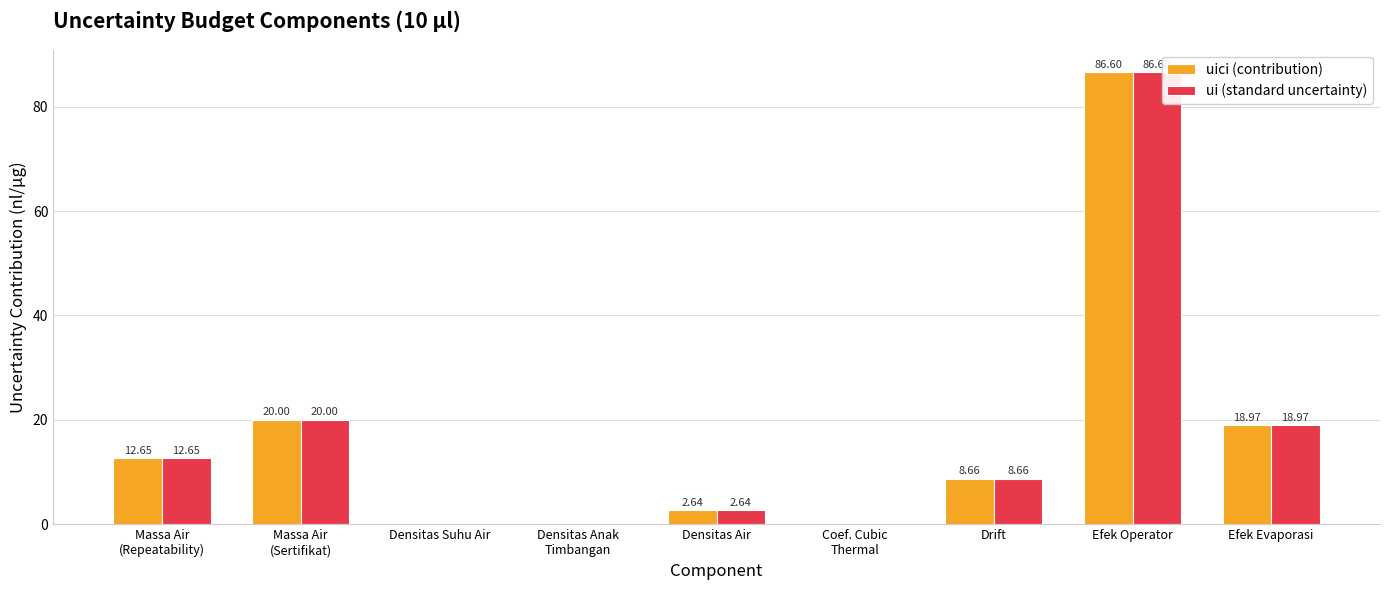

What is the sum of all uici (contribution) values?

149.5